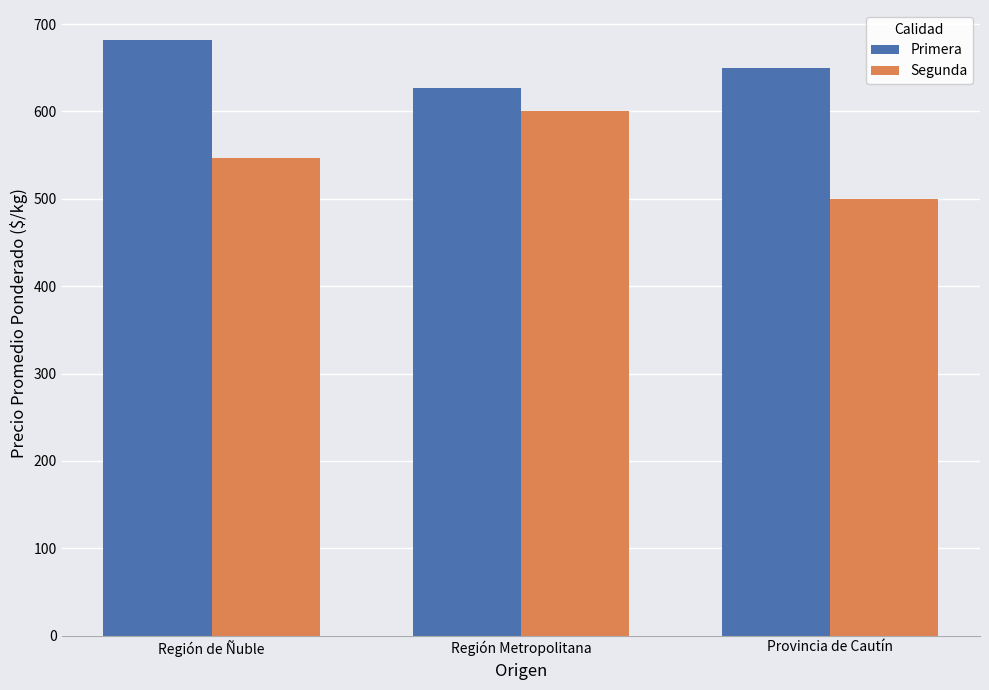

What are all the series names shown in the legend?

Primera, Segunda